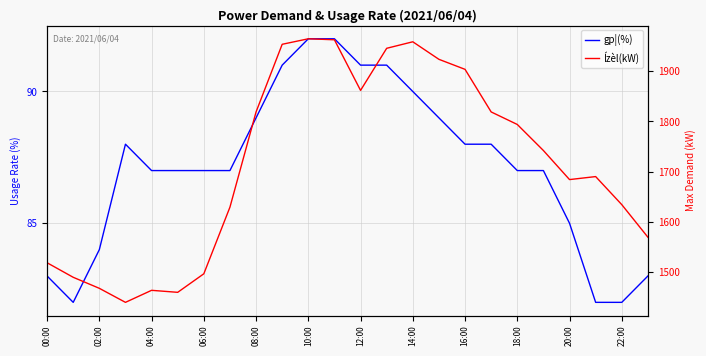

Between 12:00 and 13, which is larger?

13